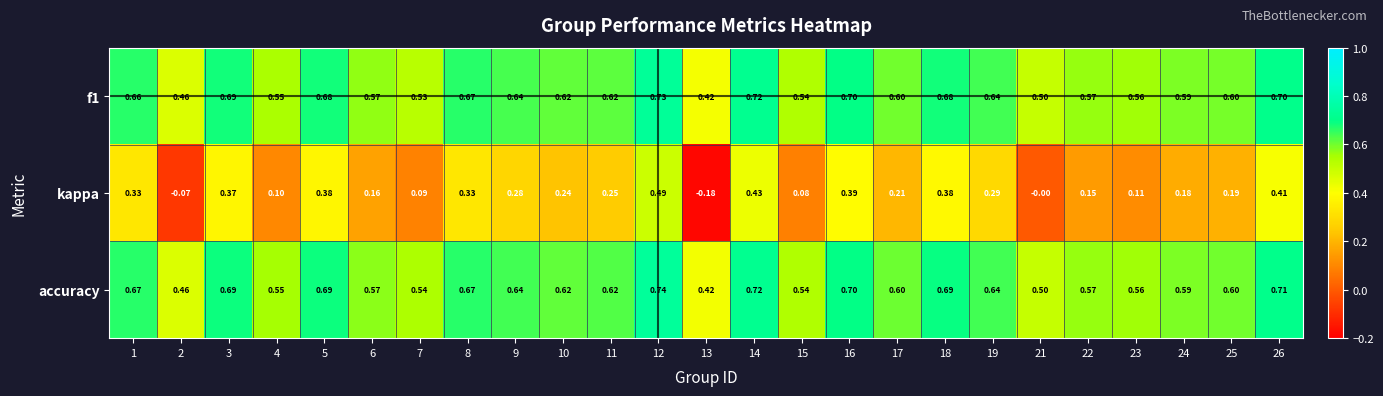

Which series has the largest total across all categories?

accuracy